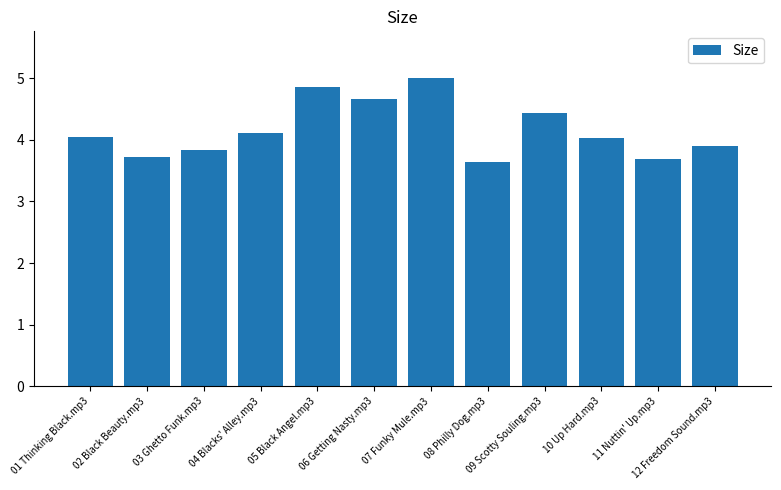

How many values exceed 4?

7